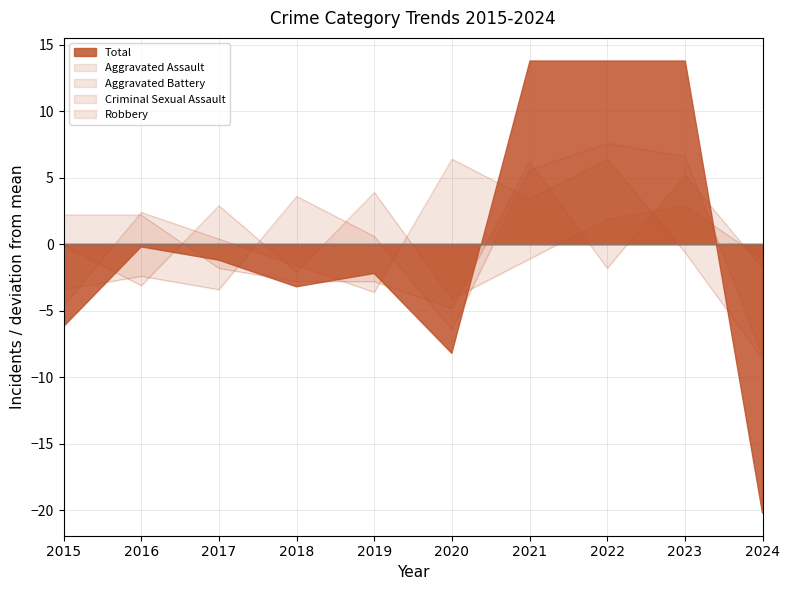

Reading left to right, list all the values displayed in this chart.

Aggravated Assault: -3.4	-2.4	-3.4	3.6	0.6	-6.4	5.6	7.6	6.6	-8.4
Aggravated Battery: 2.2	2.2	-1.8	-2.8	-2.8	-4.8	6.2	-1.8	5.2	-1.8
Criminal Sexual Assault: -0.1	-3.1	2.9	-2.1	3.9	-4.1	-1.1	1.9	2.9	-1.1
Robbery: -4.6	2.4	0.4	-1.6	-3.6	6.4	3.4	6.4	-0.6	-8.6